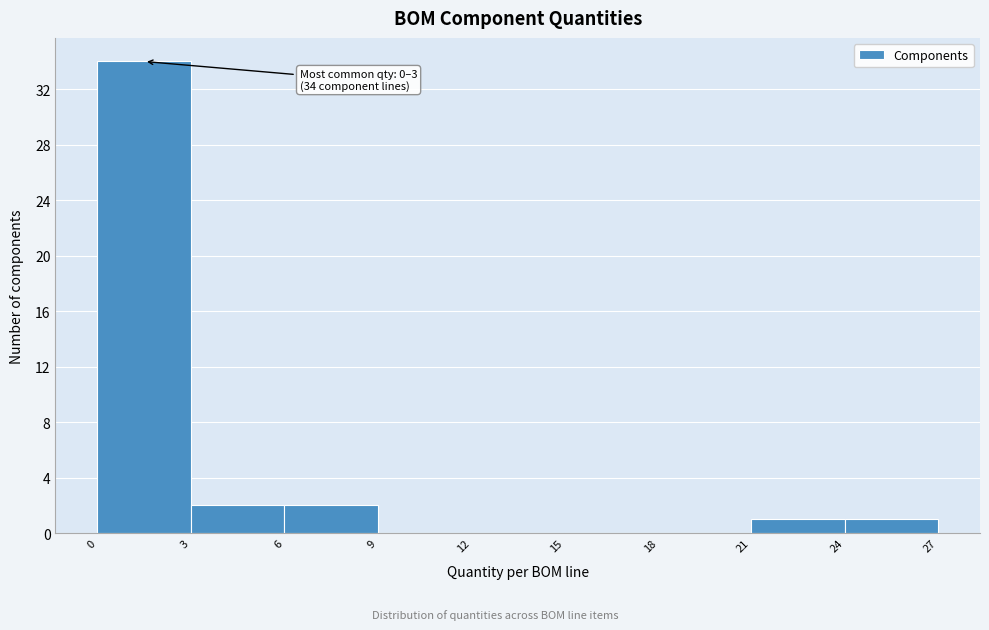

Which range on the x-axis has the tallest bar?

0 to 3